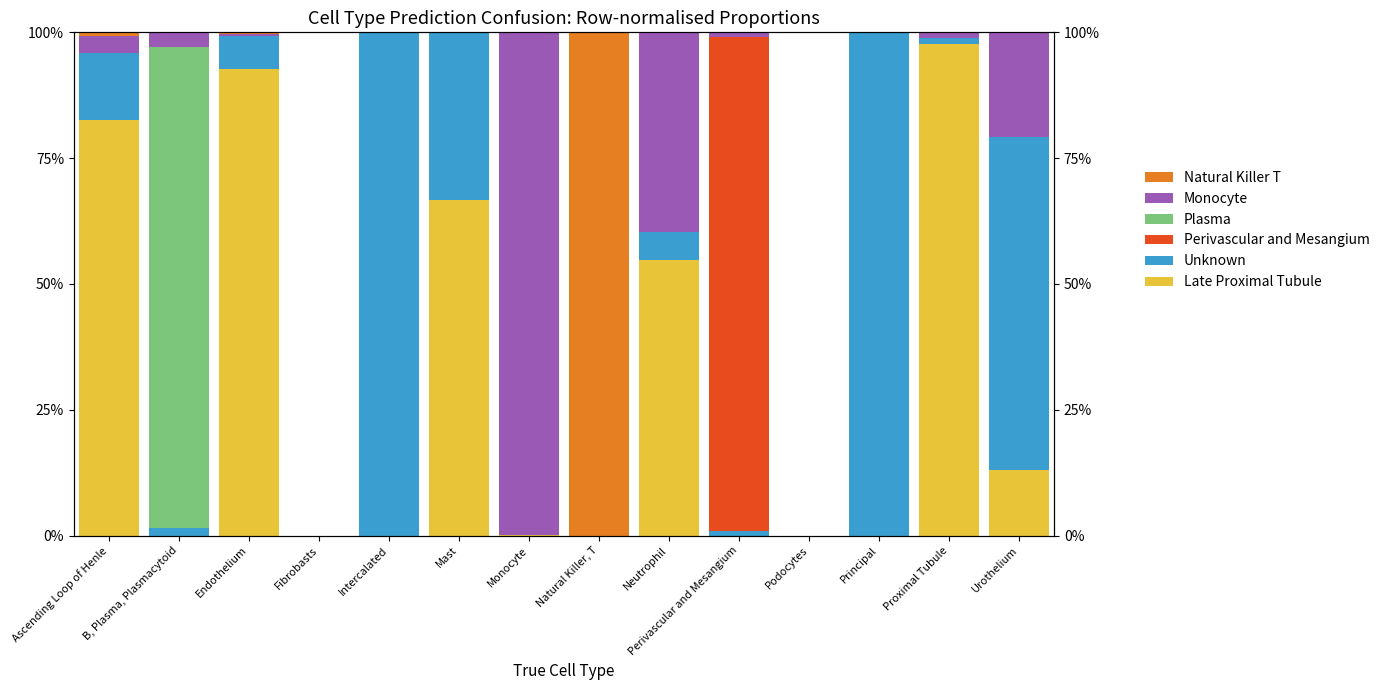

What is the spread (max minus min) of values at Proximal Tubule?

1.0